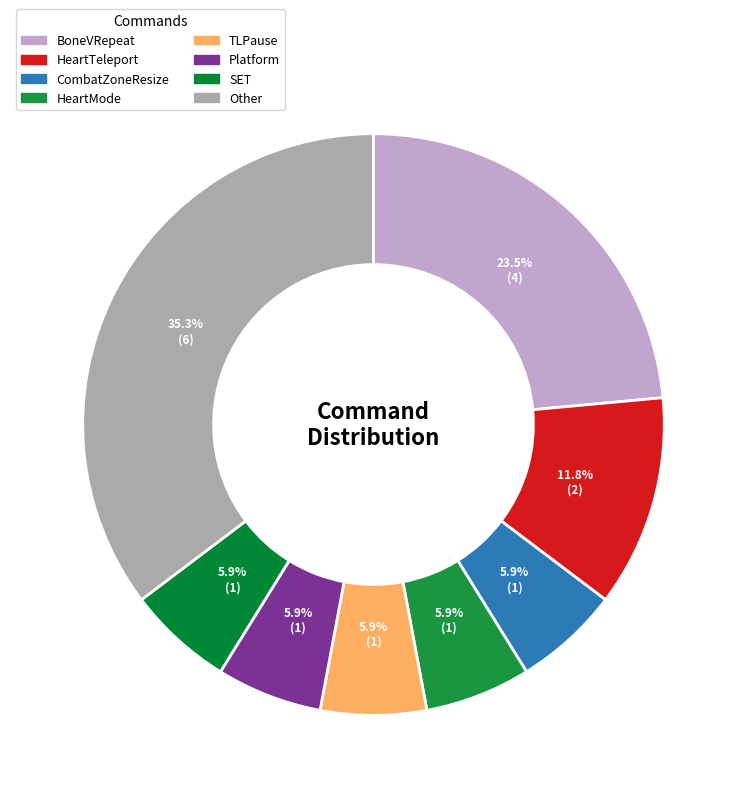

Count the number of slices in the pie.

8